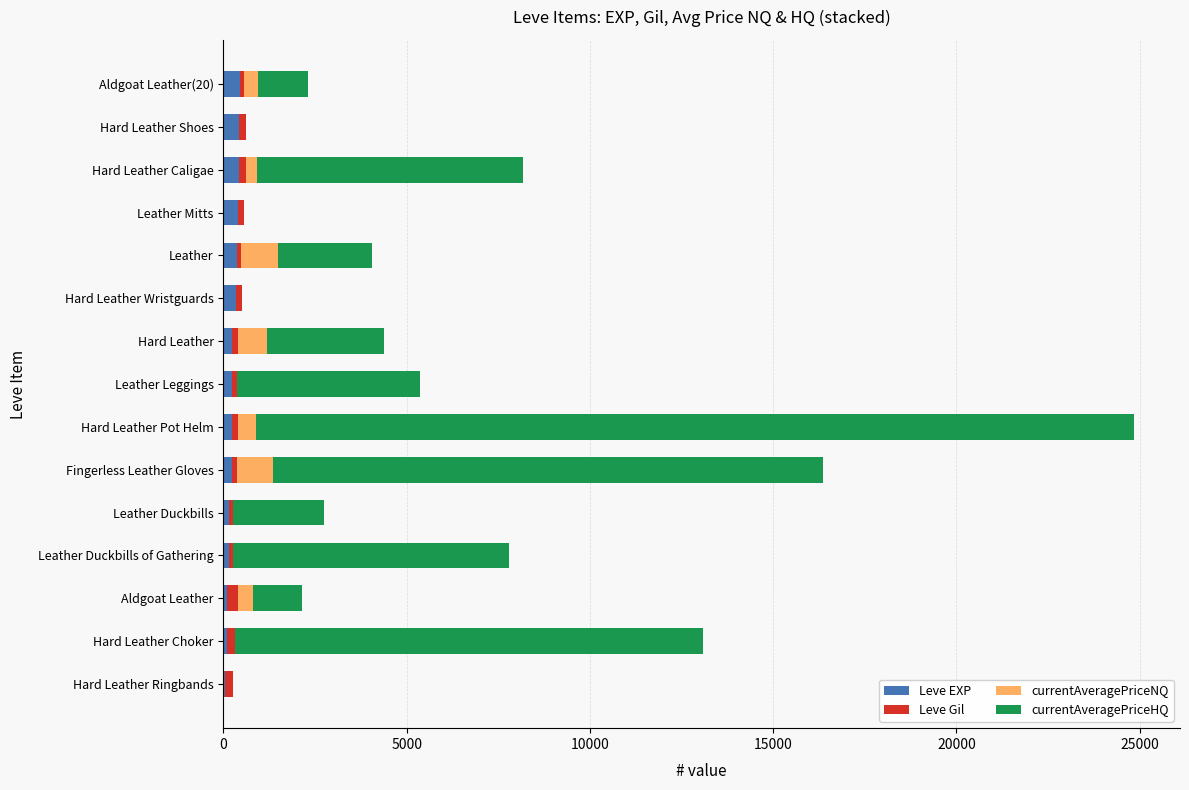

At which category is the sum across all series the highest?

Hard Leather Pot Helm